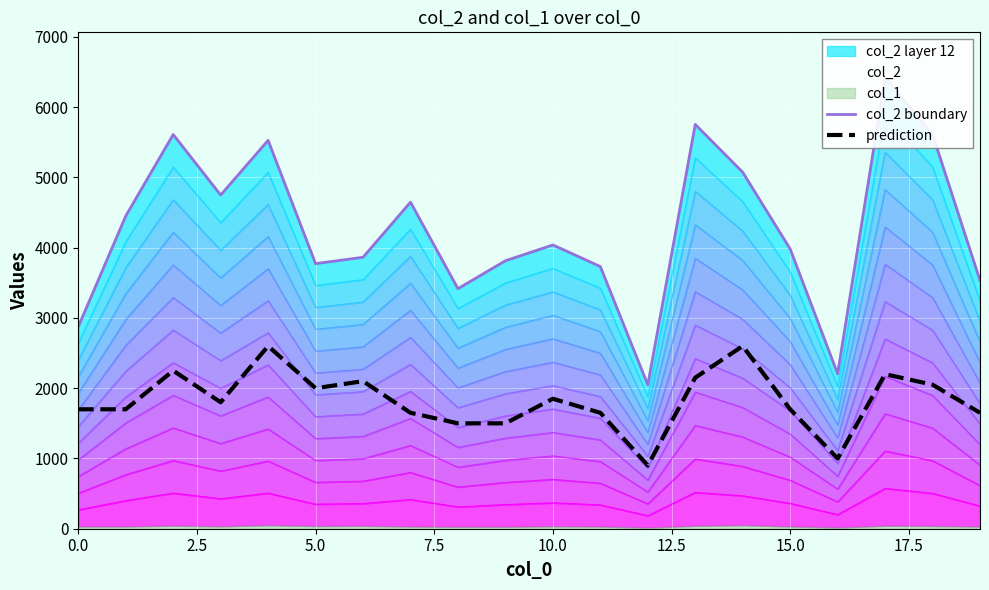

How many data points in col_2 boundary are above 4039?

9